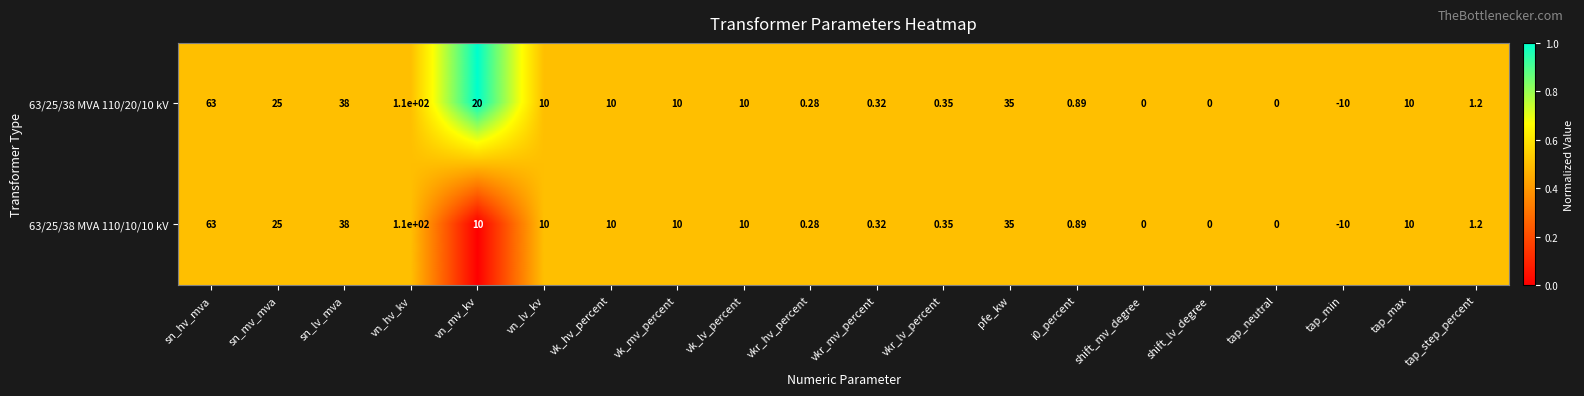

At which category is the sum across all series the highest?

vn_hv_kv